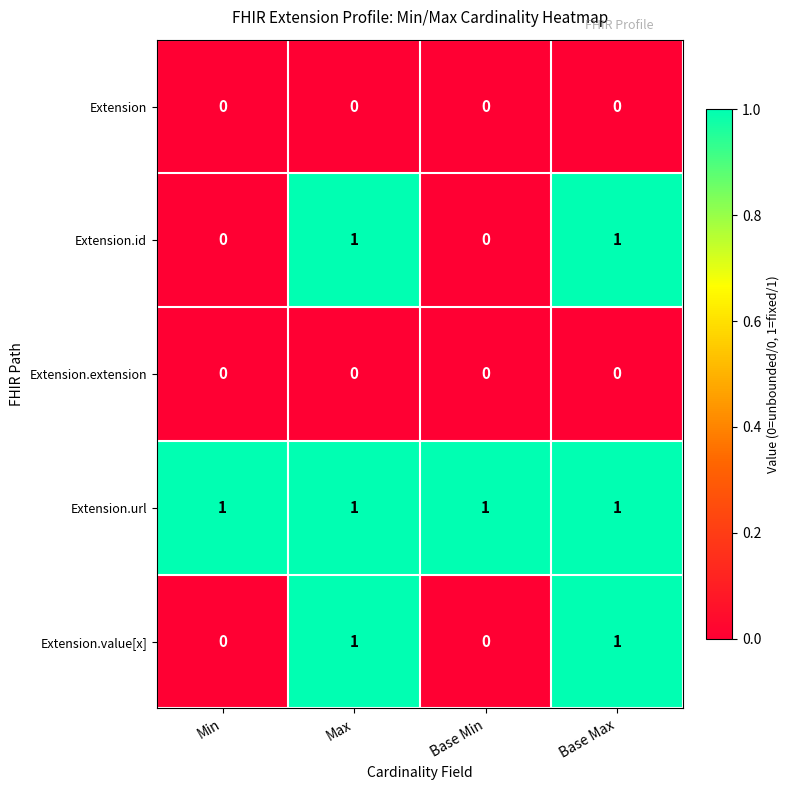

Is it true that Extension.id equals 1 at Max?

True